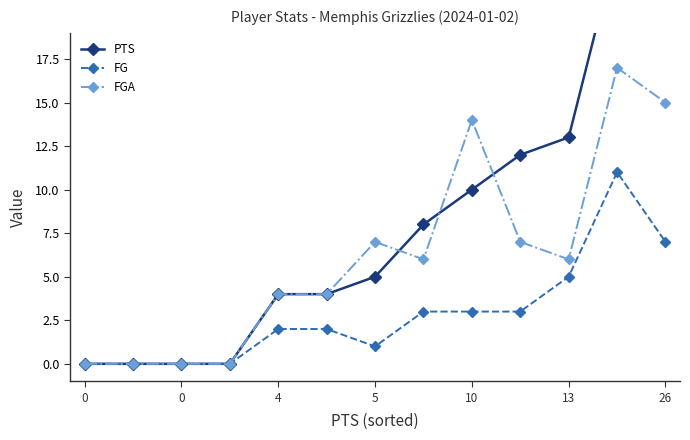

Which series changed the most between 0 and 0?

PTS